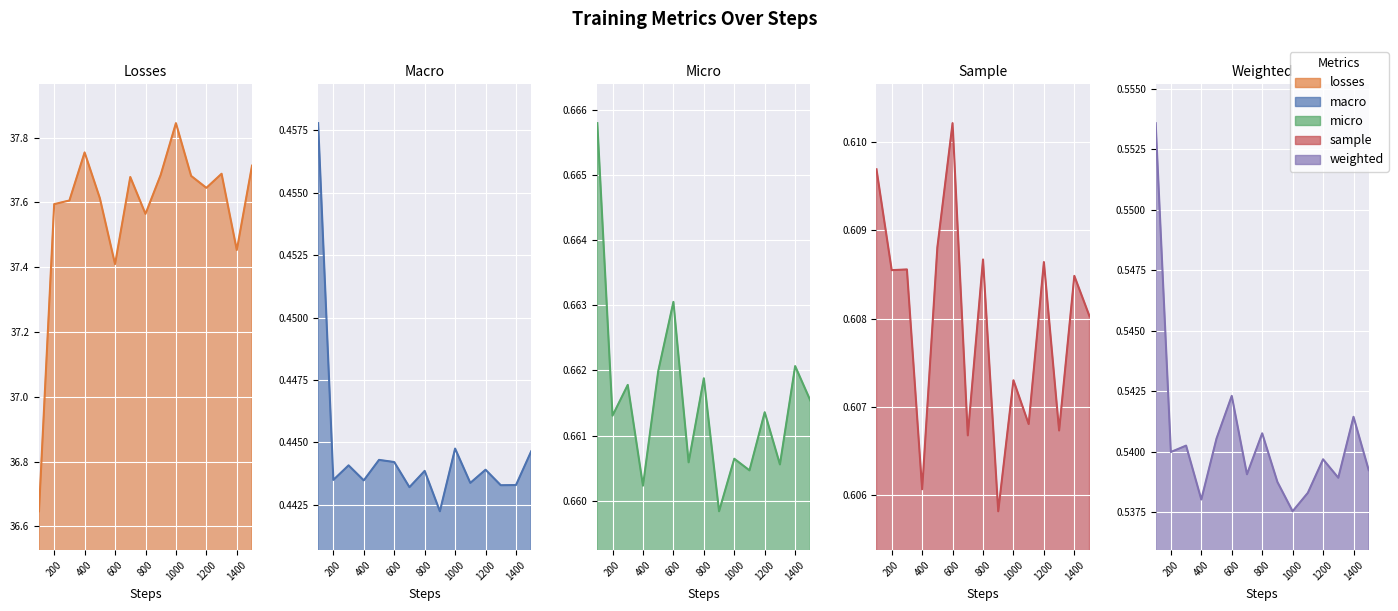

What is the value of the weighted point at the 13th from the left?

0.5